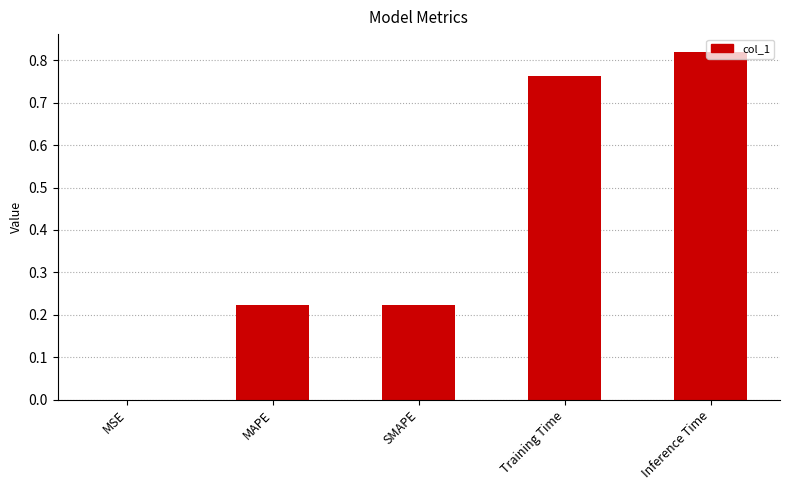

True or false: the data shows 0.0 at MSE.

True